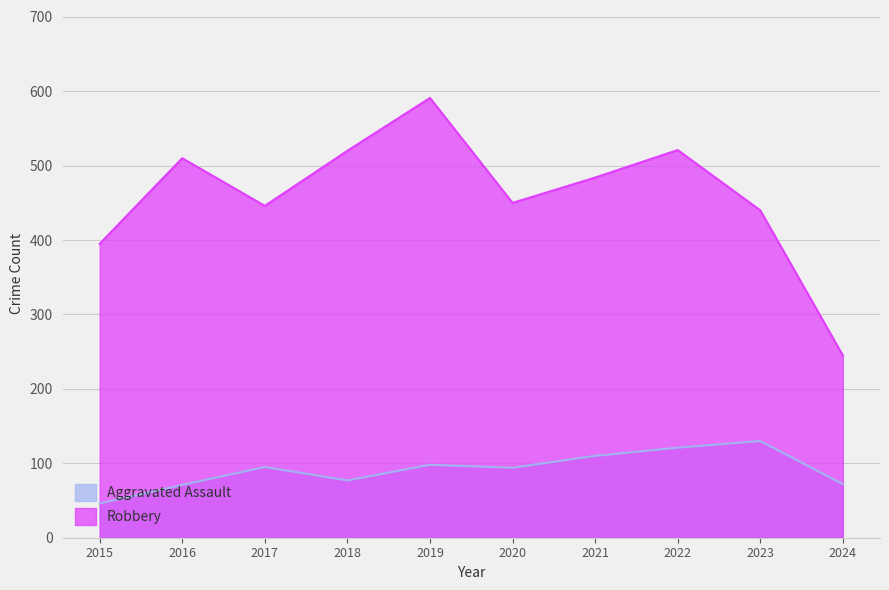

List the series in order of their overall mean, highest first.

Robbery, Aggravated Assault